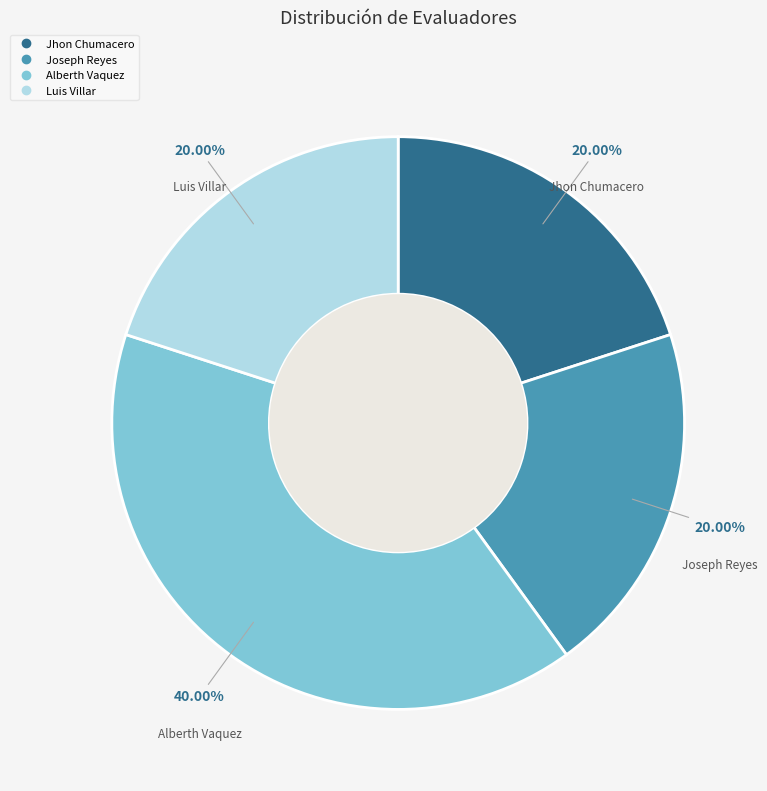

True or false: Luis Villar accounts for 20% of the total.

True